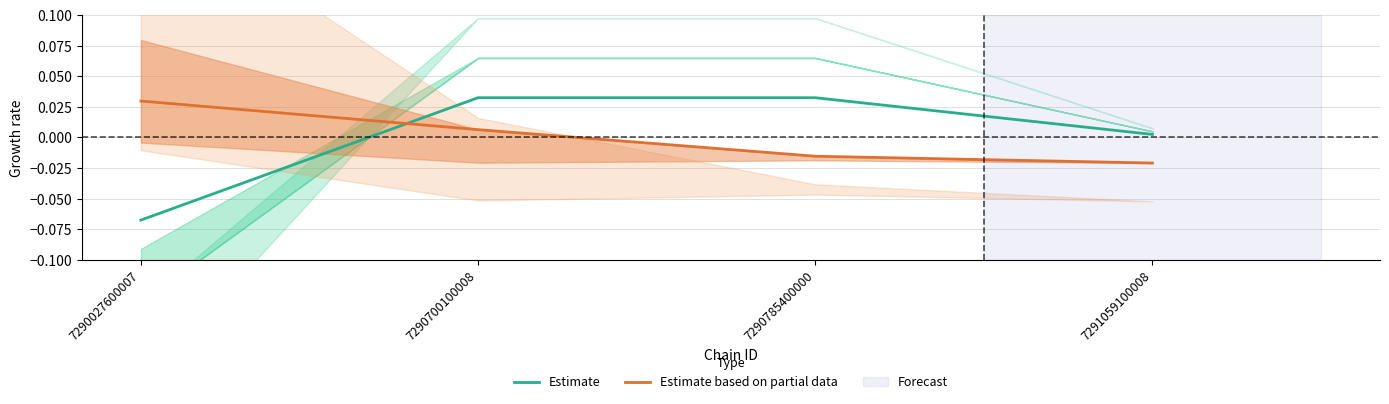

Between 7291059100008 and 7290027600007, which is larger?

7291059100008